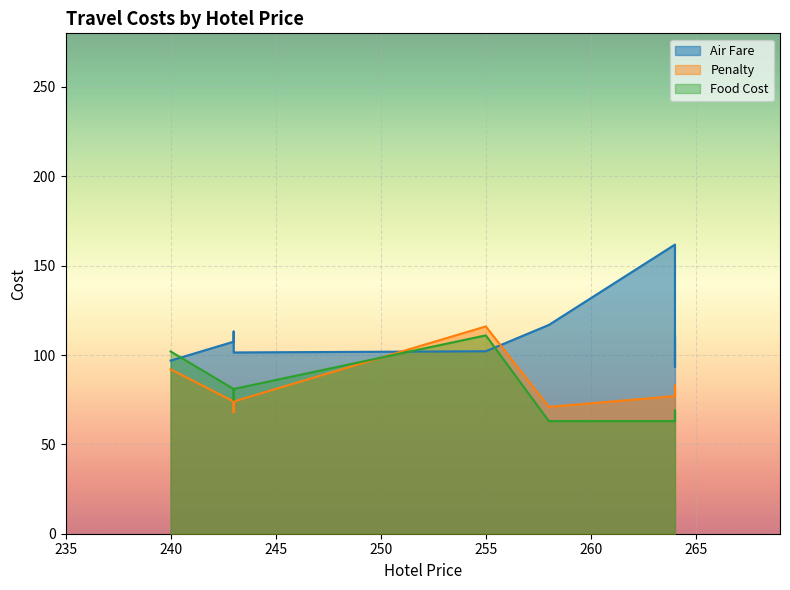

What is the approximate value of Air Fare at 243?

113.1